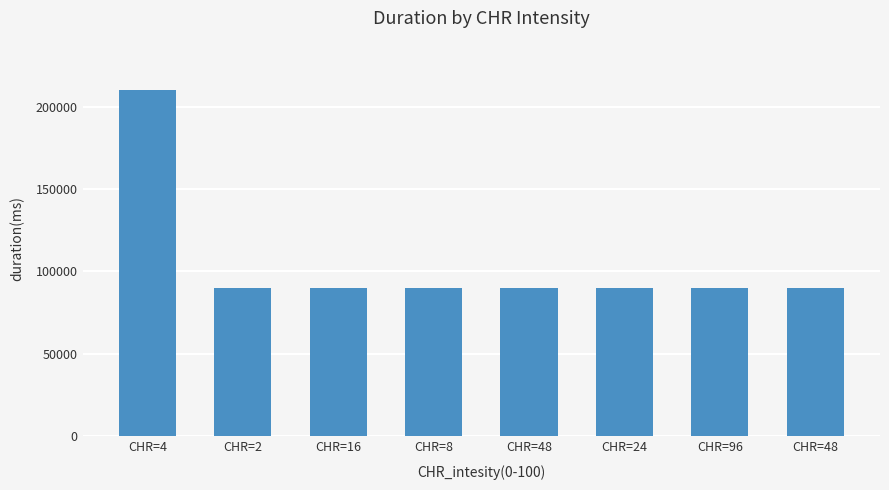

Reading right to left, transcribe all the data shown in this chart.

90000	90000	90000	90000	90000	90000	90000	210000